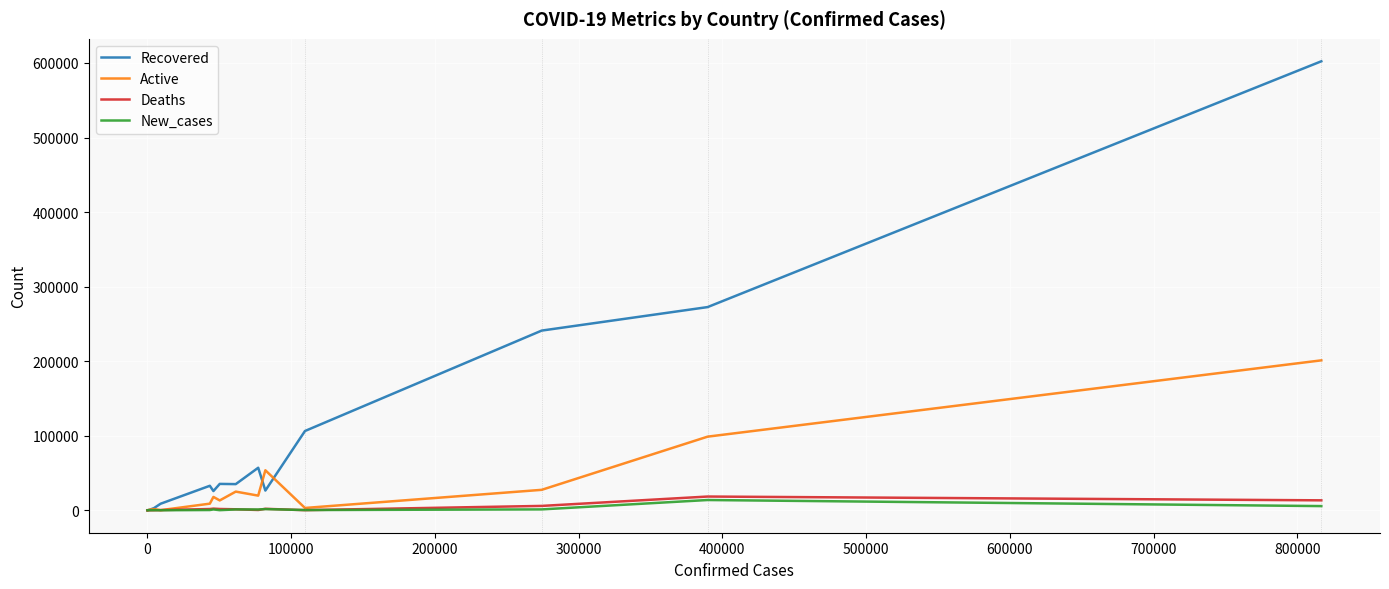

What is the maximum value for Deaths?

18418